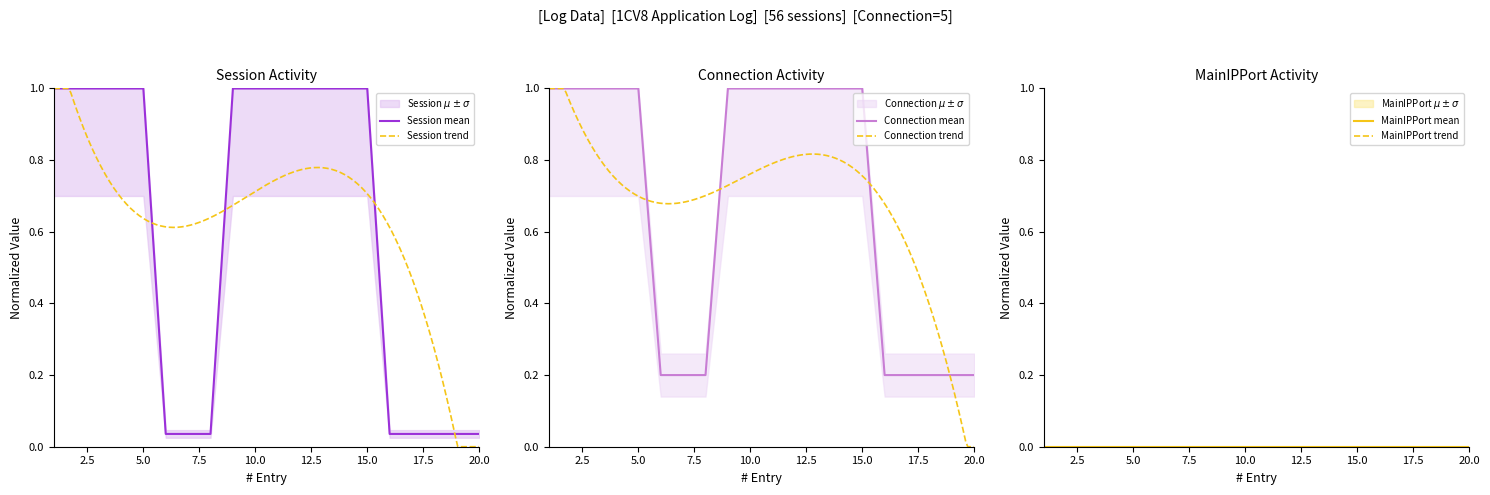

At which label does Session reach its minimum?

6